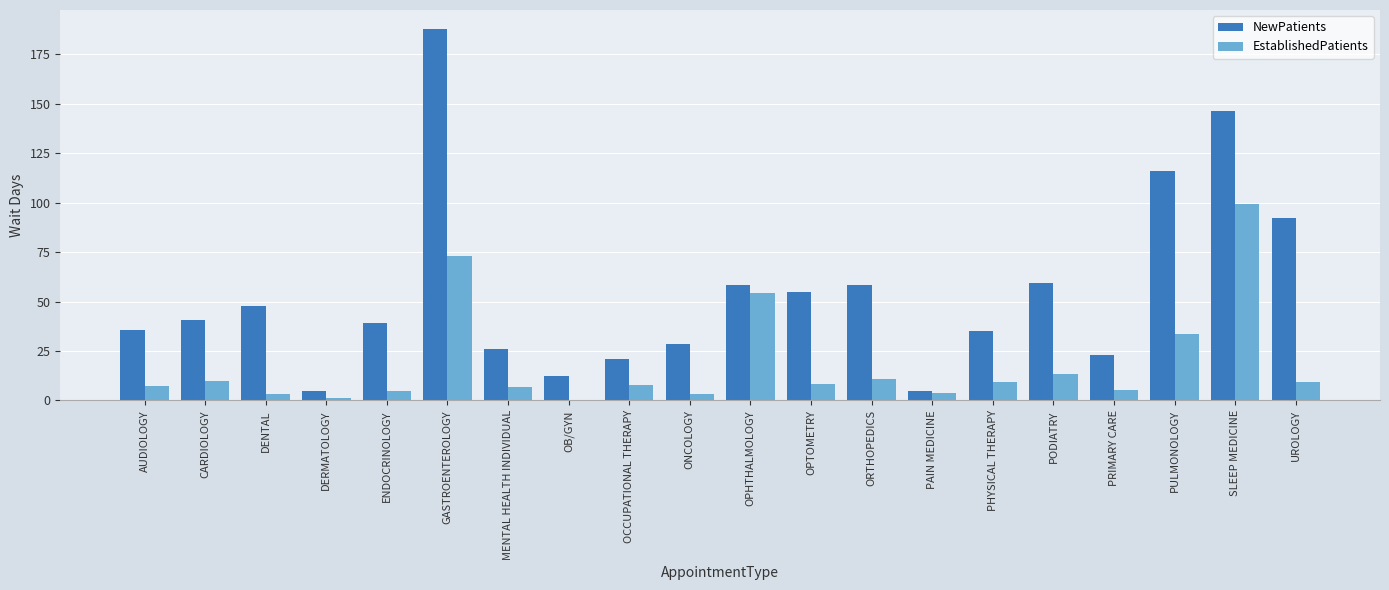

Which series has the largest range (max minus min)?

NewPatients